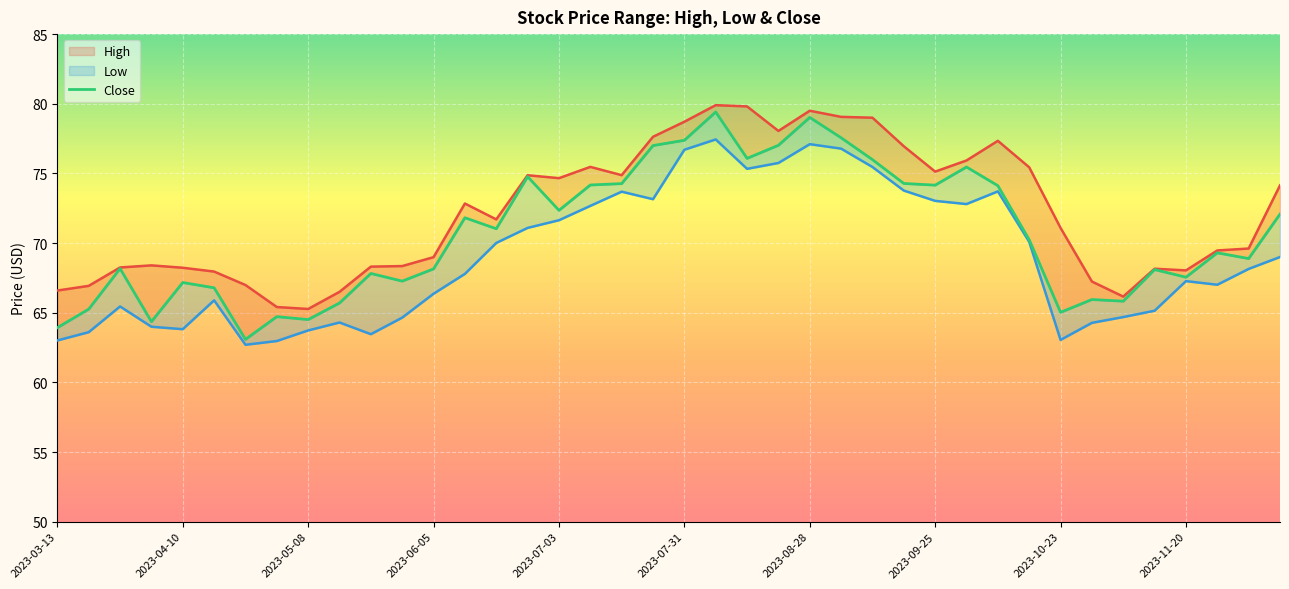

True or false: Low and High intersect in this chart.

False